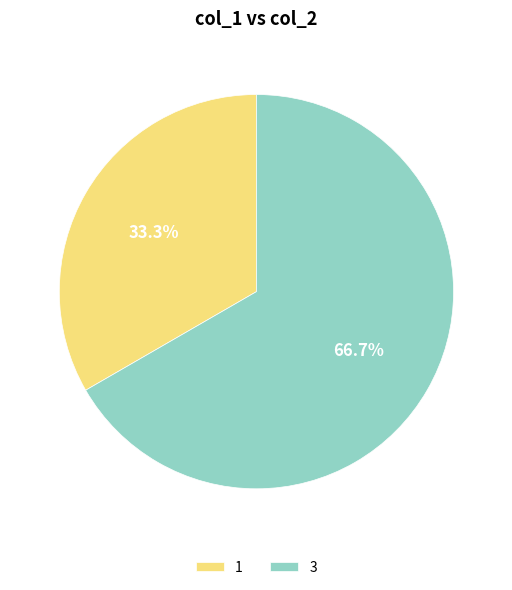

Which slice is the smallest?

1